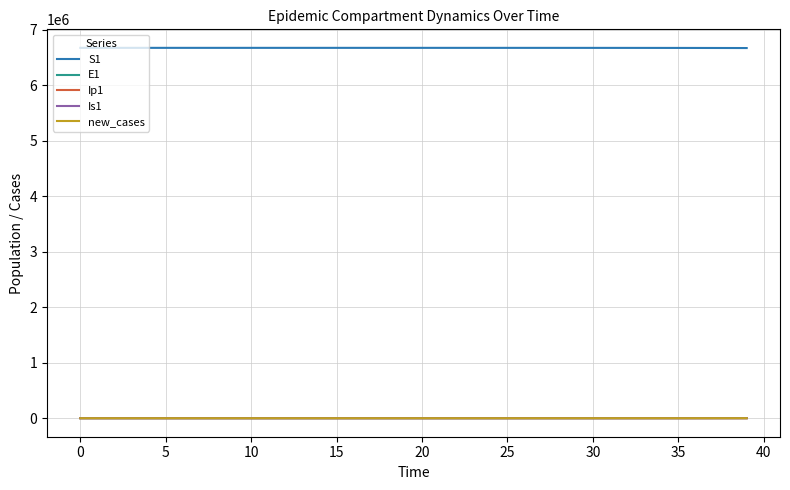

Which series has the largest total across all categories?

S1